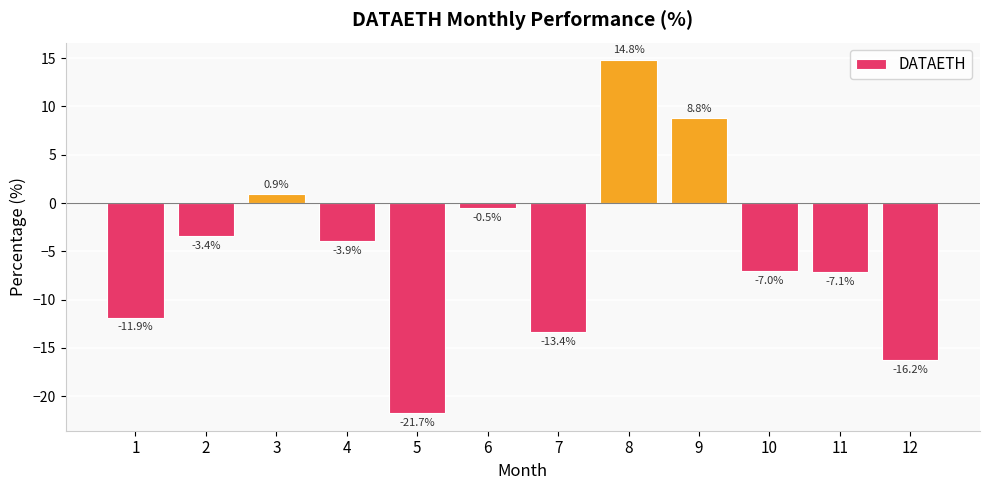

How many positive values are there?

3